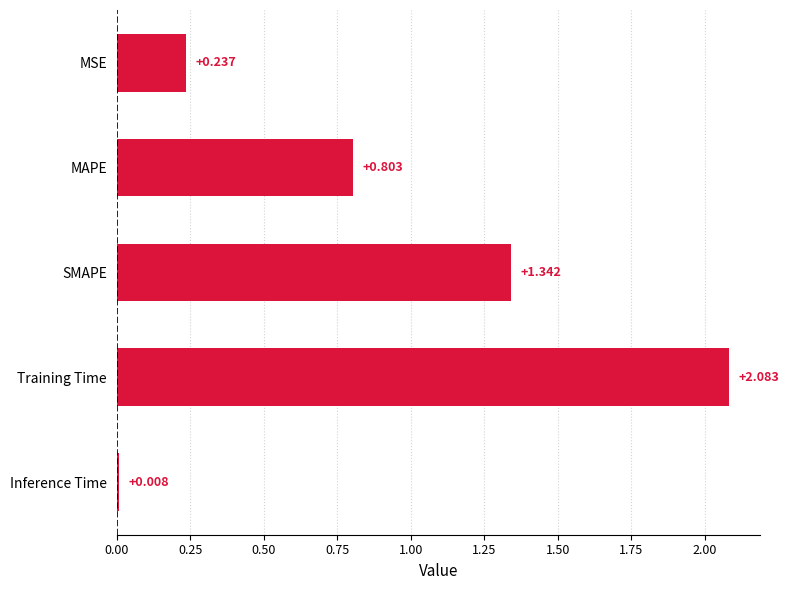

What is the average value?

0.9